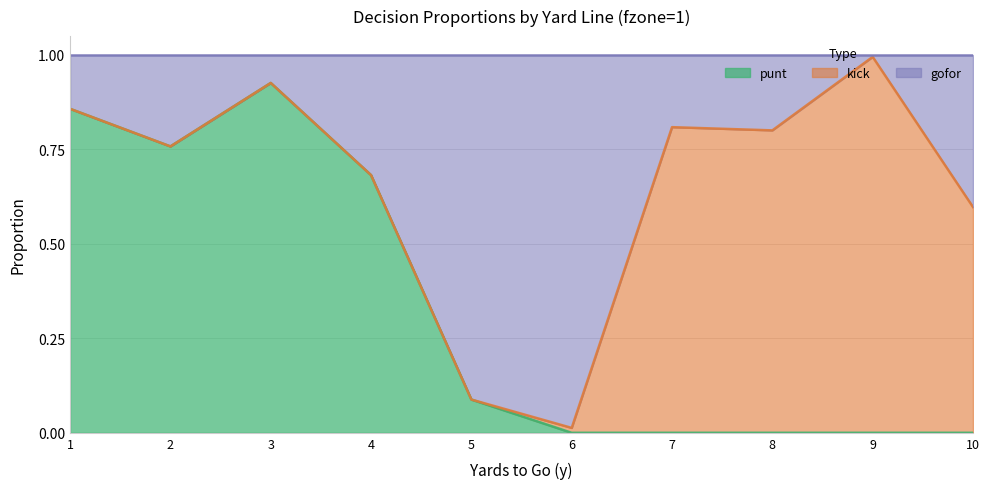

What is the difference between the maximum and minimum values in the gofor series?

1.0